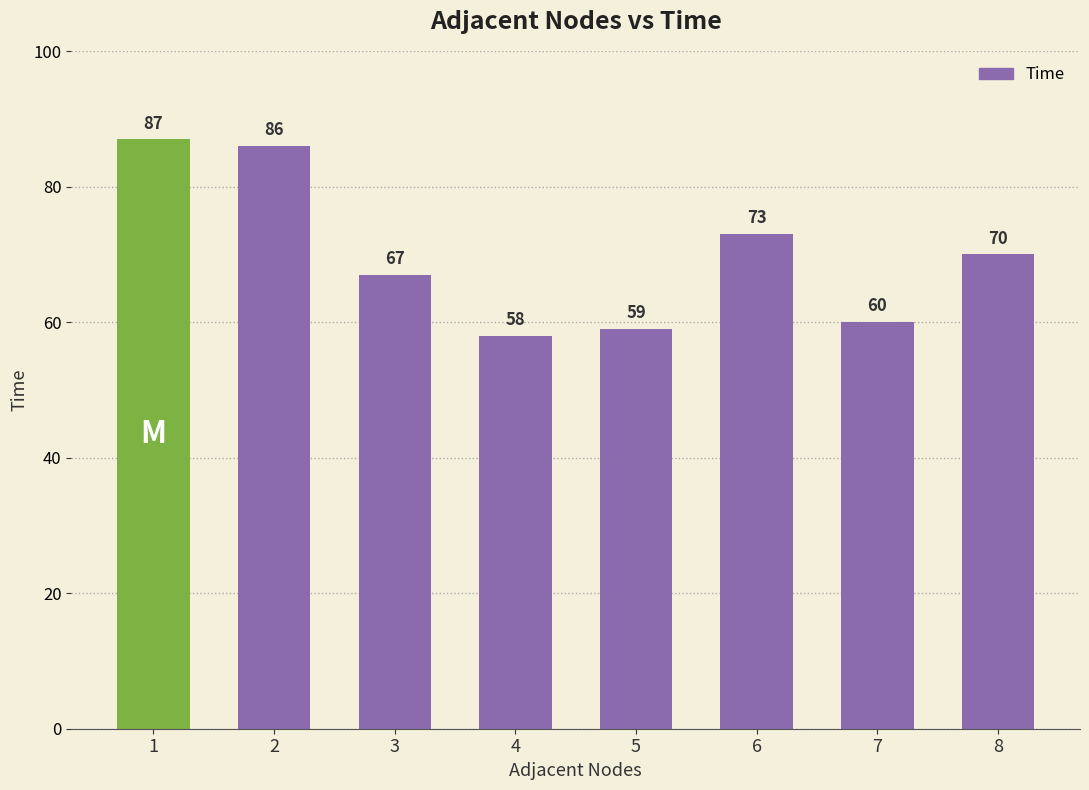

How many bars are there in total?

8